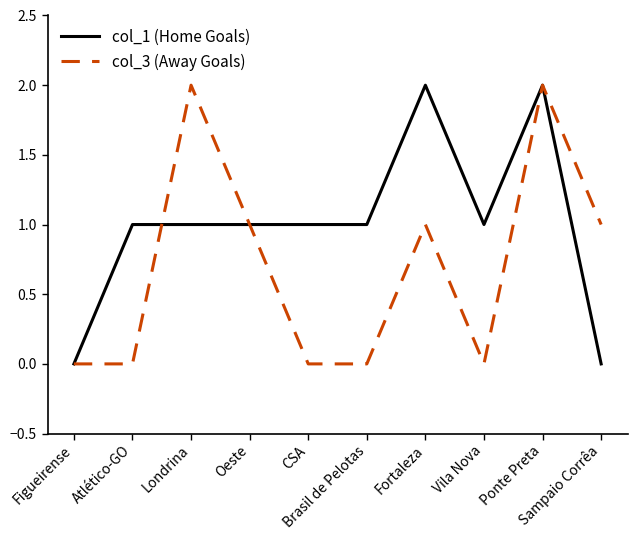

Is it true that col_1 (Home Goals) equals 0 at Vila Nova?

False